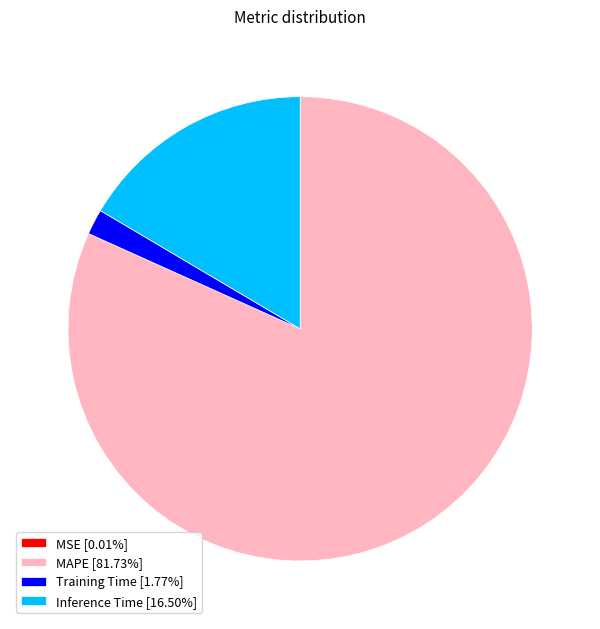

Is the sum of MAPE [81.73%] and Inference Time [16.50%] greater than half?

Yes